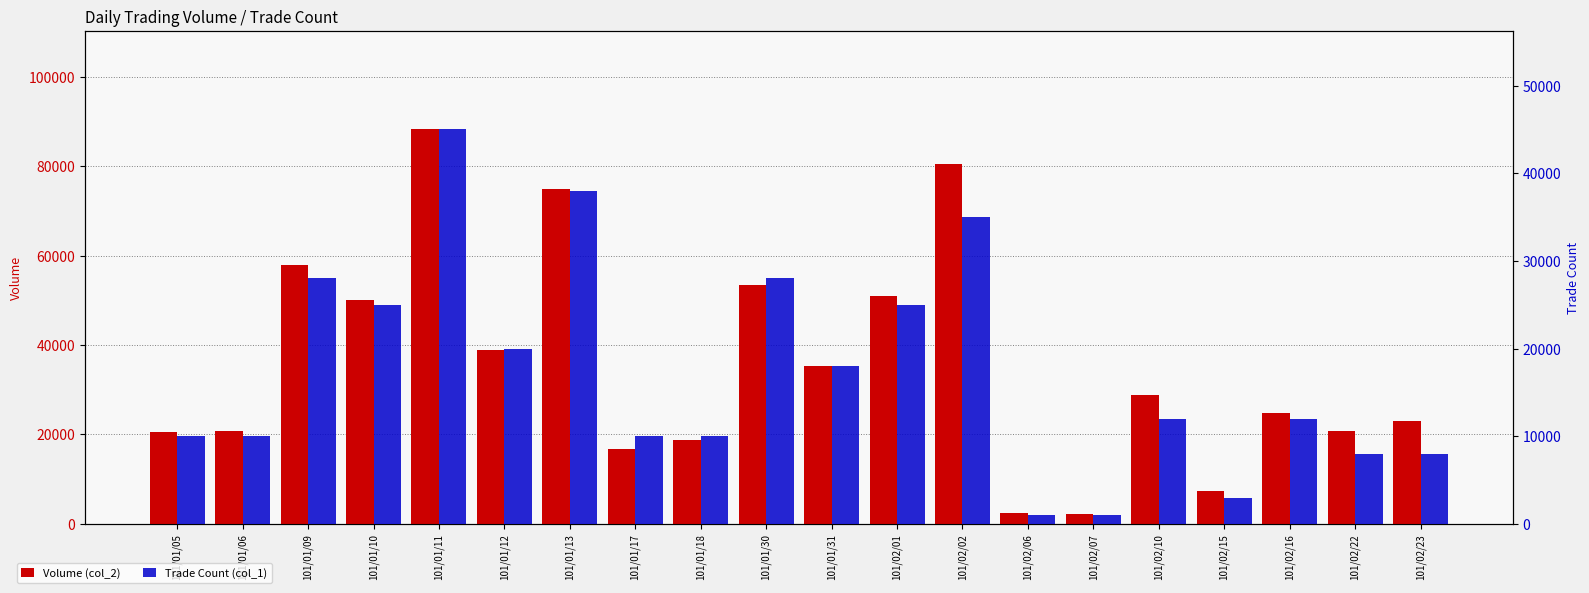

Reading right to left, what are all the values shown in this chart?

Volume (col_2): 23120	20680	24720	7380	28800	2290	2510	80450	51000	35370	53550	18700	16700	74860	38900	88250	50150	57820	20800	20500
Trade Count (col_1): 8000	8000	12000	3000	12000	1000	1000	35000	25000	18000	28000	10000	10000	38000	20000	45000	25000	28000	10000	10000